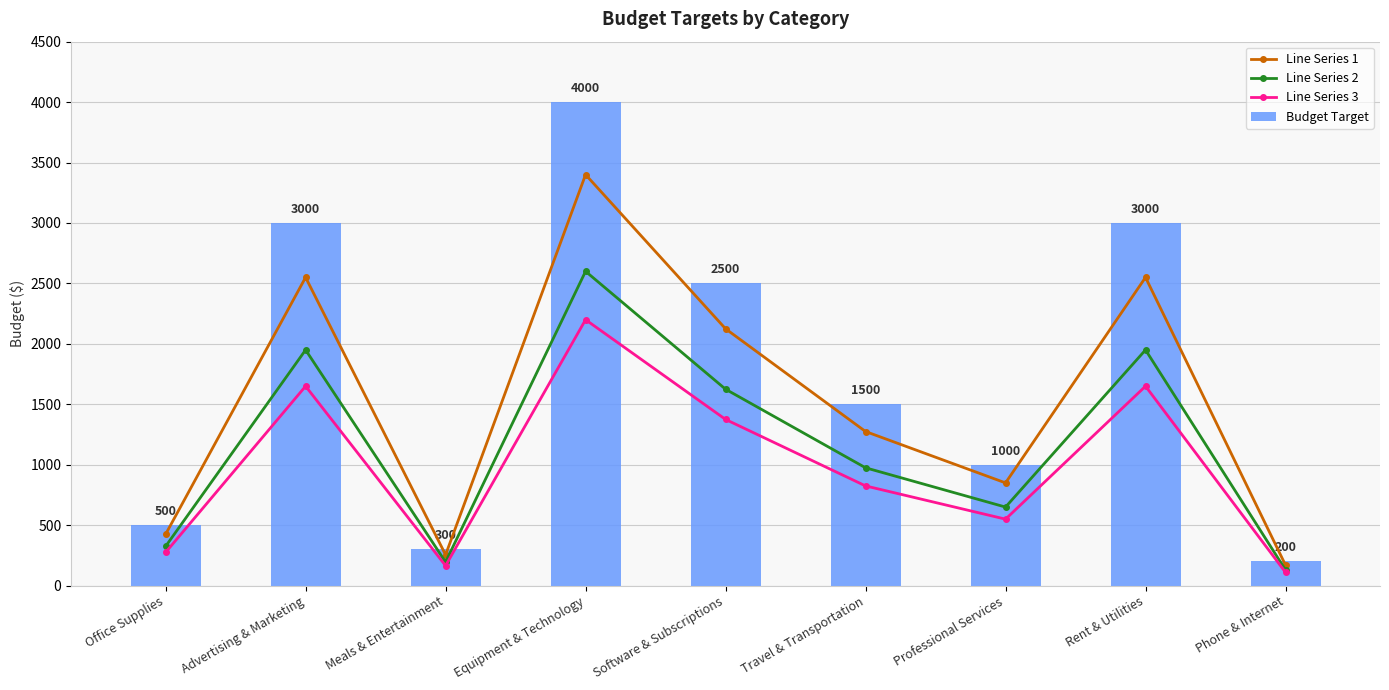

Are the bars grouped side by side (vs. stacked)?

Yes